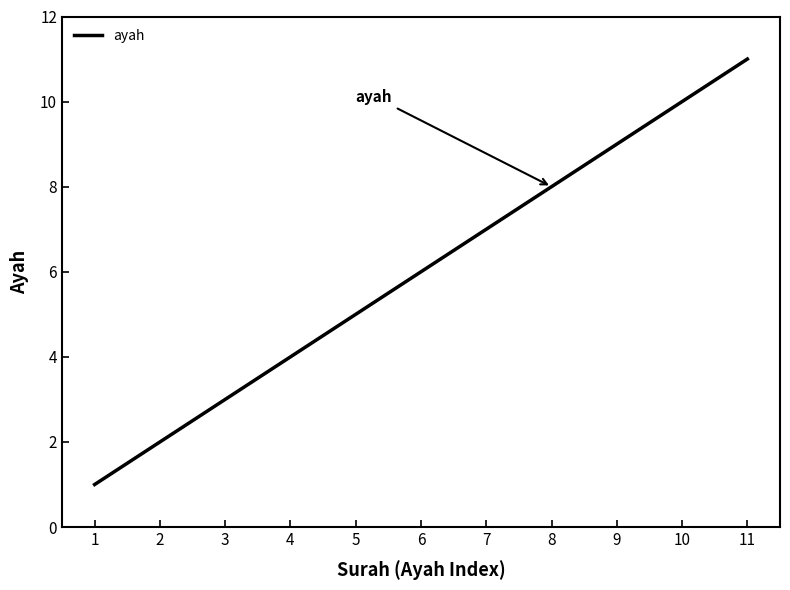

Count the number of data series in this chart.

1